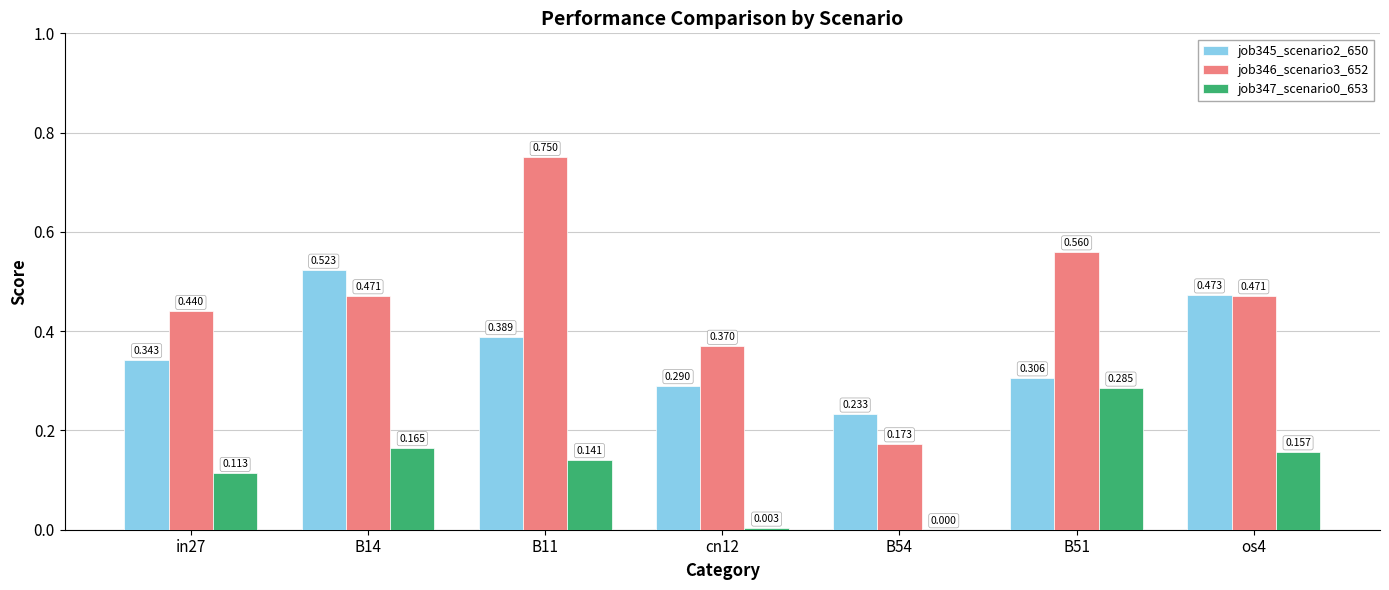

What is the sum of the job346_scenario3_652 values at B51 and in27?

1.0